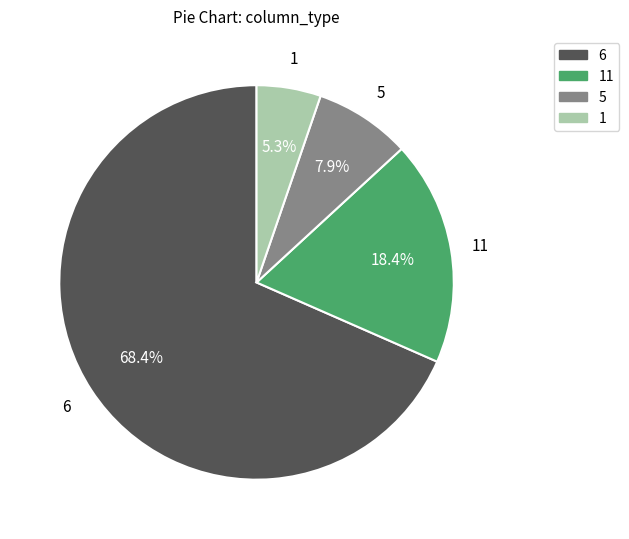

To the nearest percent, what is the average slice percentage?

25%